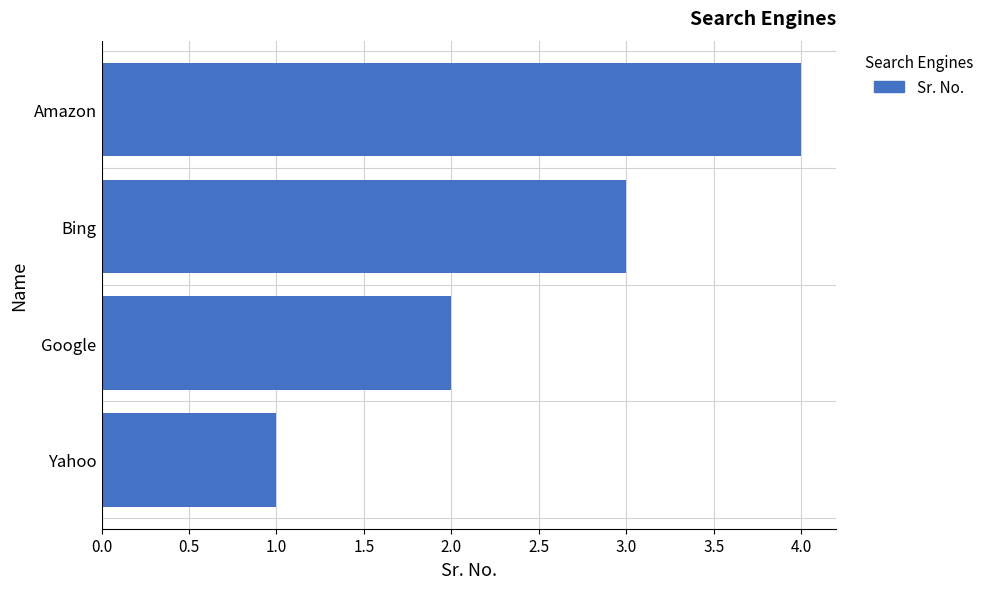

Count the number of data series in this chart.

1